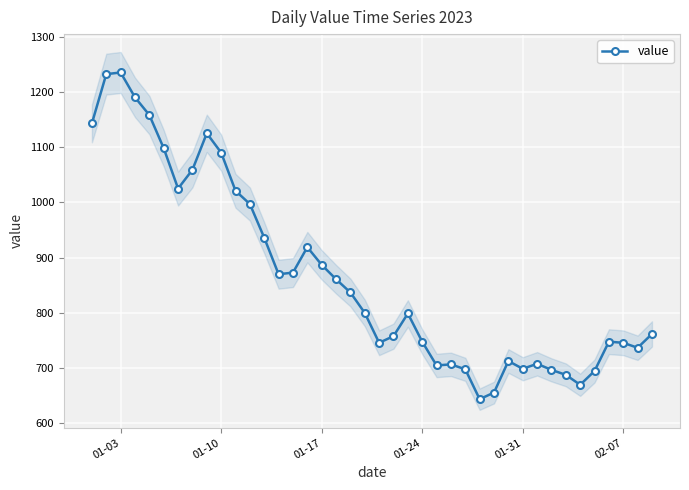

Reading left to right, transcribe all the data shown in this chart.

1143	1232	1235	1190	1158	1098	1025	1059	1125	1090	1021	997	936	870	873	919	887	861	837	800	746	758	799	748	705	707	698	644	656	713	699	708	697	688	670	695	748	746	737	762